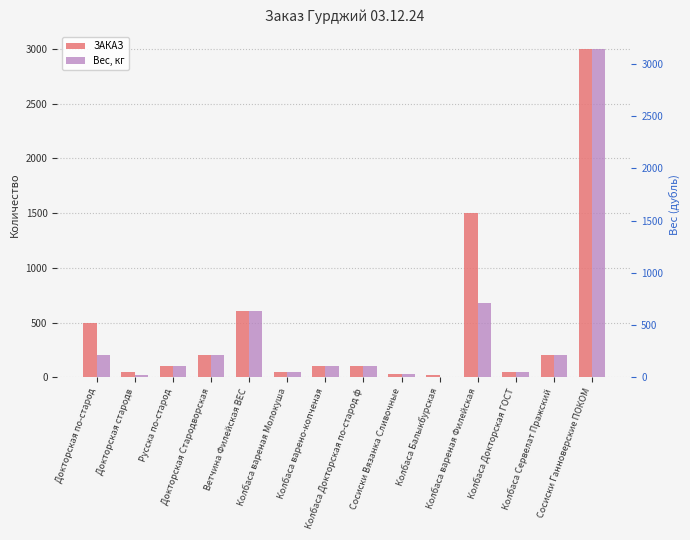

Which series has the widest spread of values?

Вес, кг